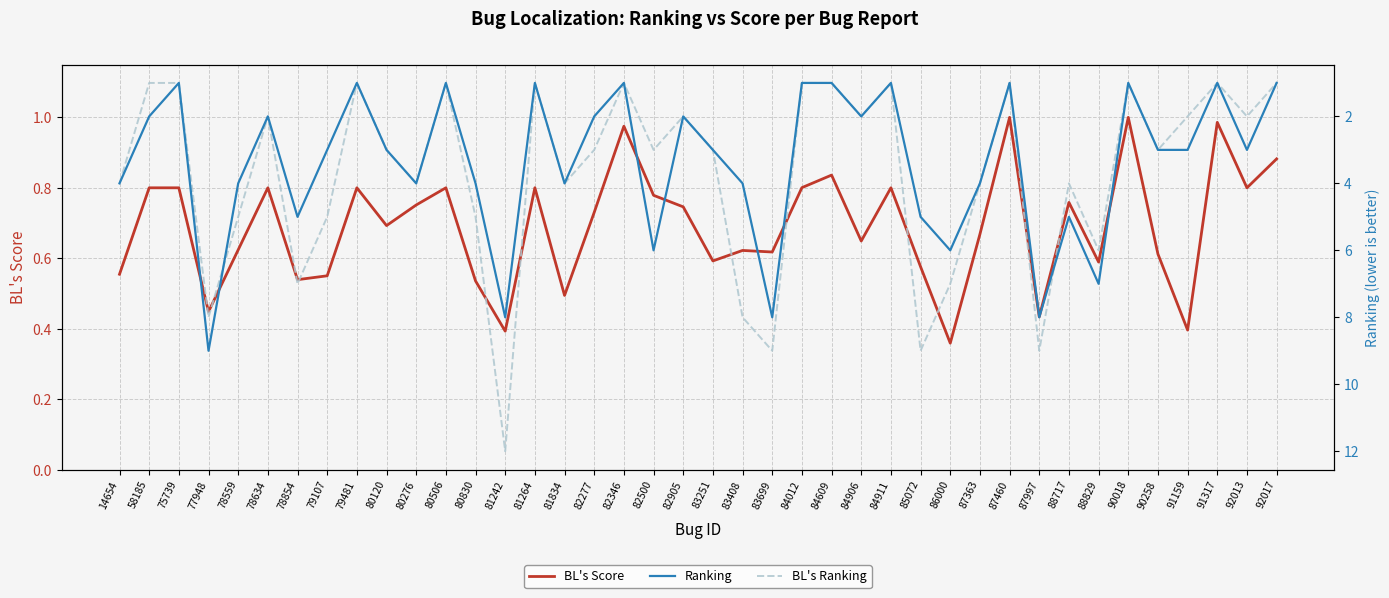

Where is the first local minimum for Ranking?

75739